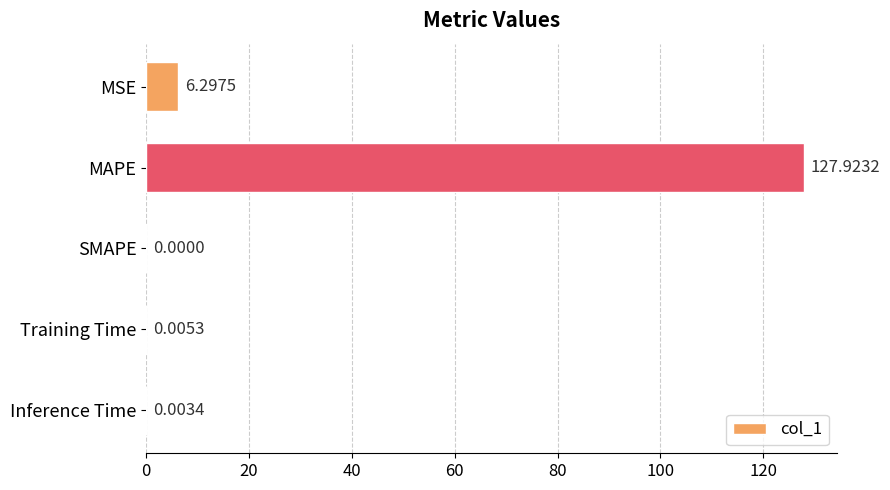

What is the sum of the values at MAPE and SMAPE?

127.9